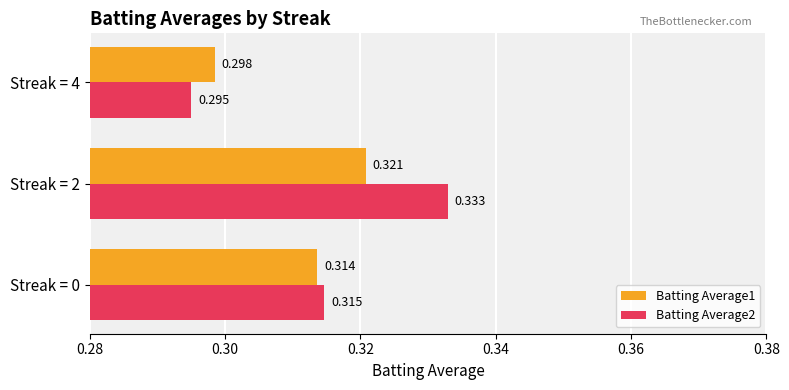

Which category has the highest value across all series?

Streak = 2